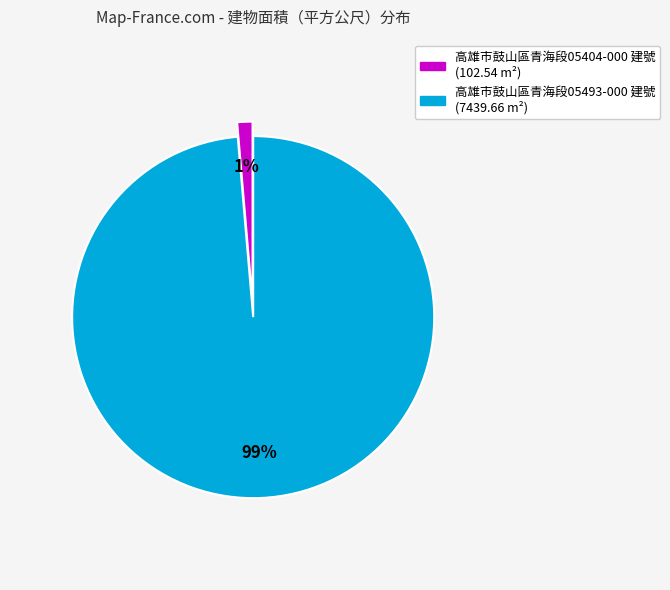

Is there a majority slice in this chart?

Yes